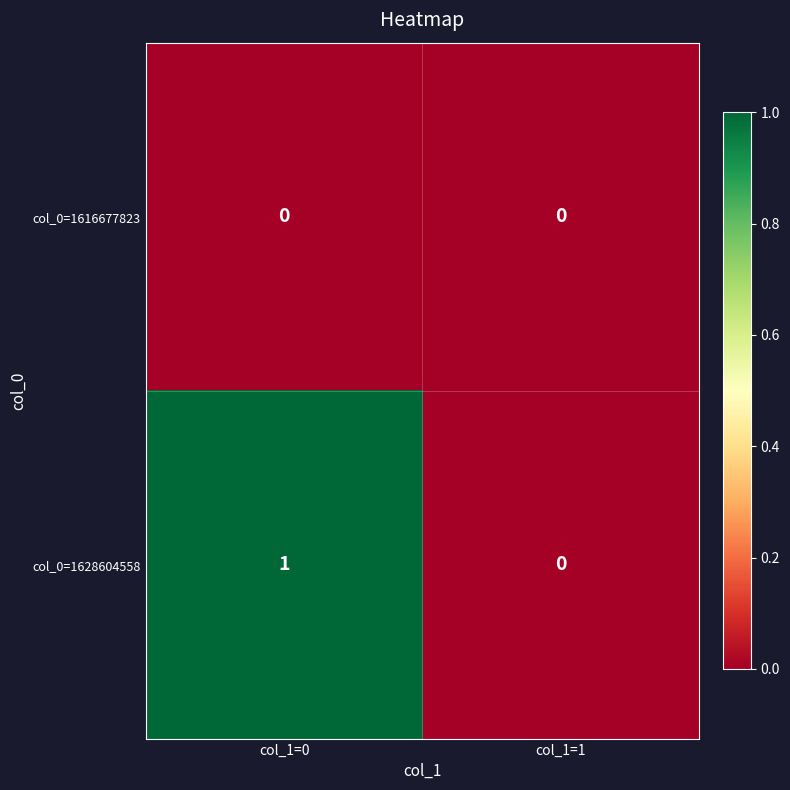

The col_0=1628604558 series shows 1 at col_1=0. True or false?

True